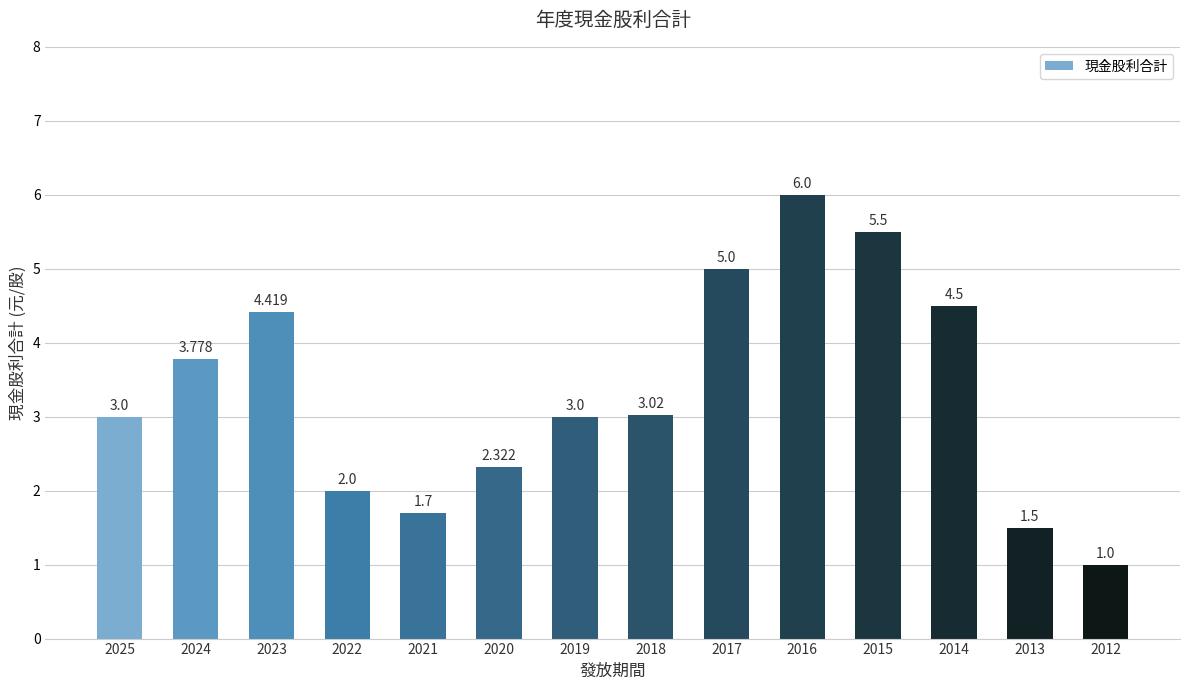

What is the value of the 1st bar from the left?

3.0